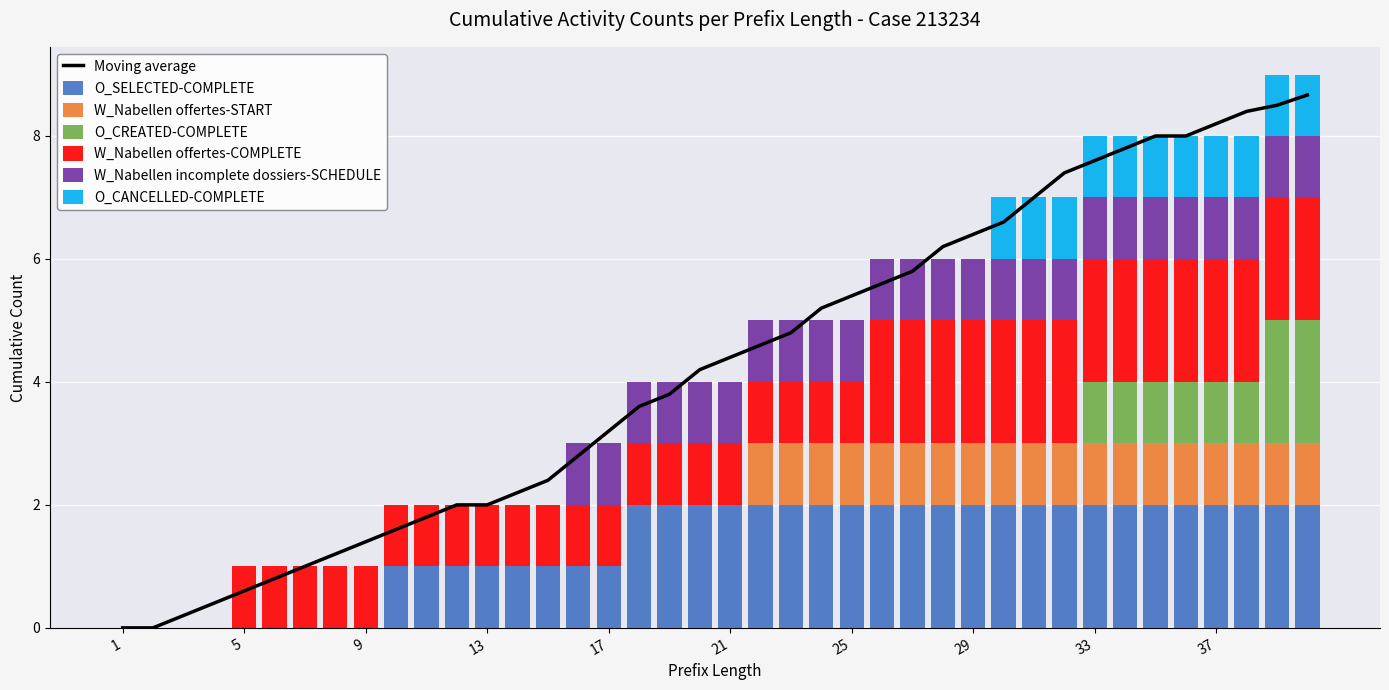

What is the sum of all O_SELECTED-COMPLETE values?

54